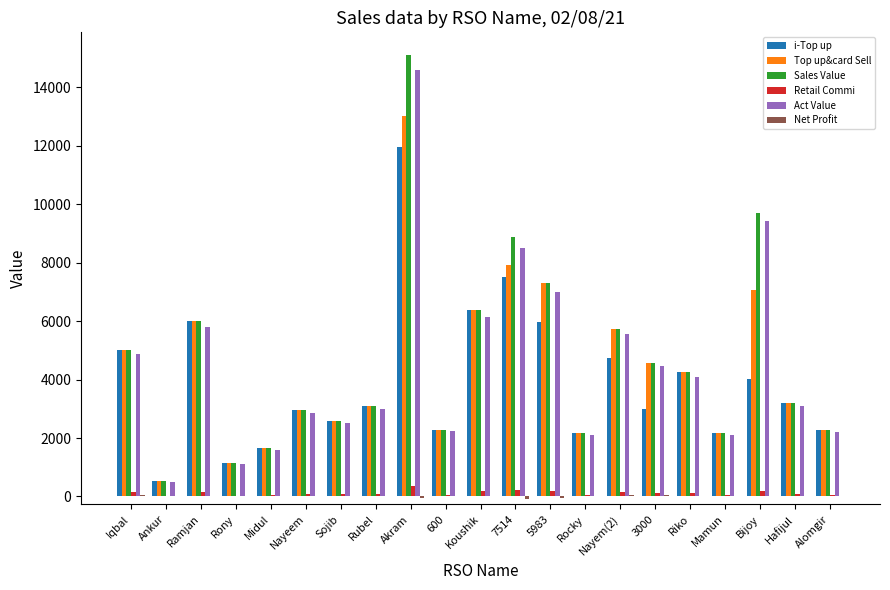

Which series has the largest range (max minus min)?

Sales Value